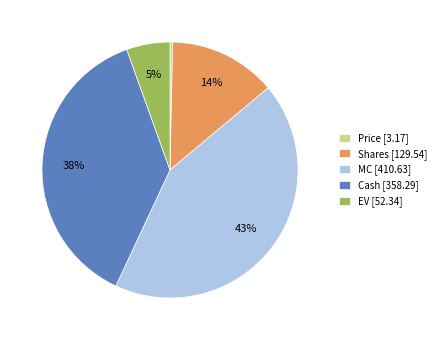

Does any single category account for the majority?

No